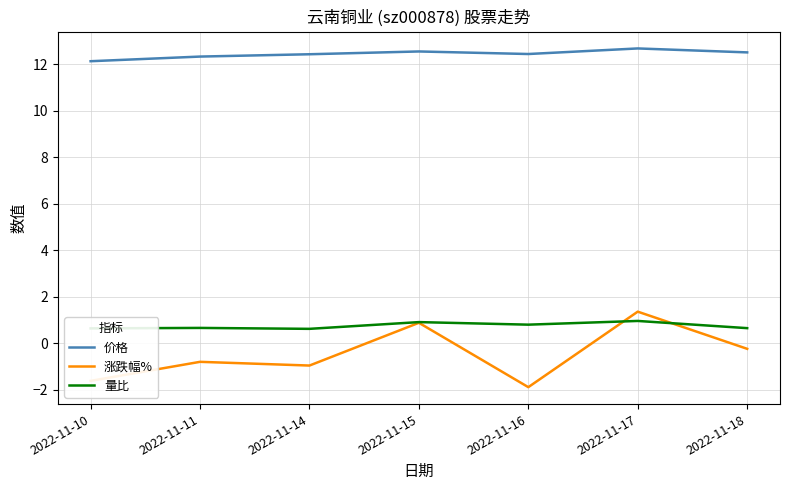

At 2022-11-18, list the series in order from smallest to largest.

涨跌幅%, 量比, 价格